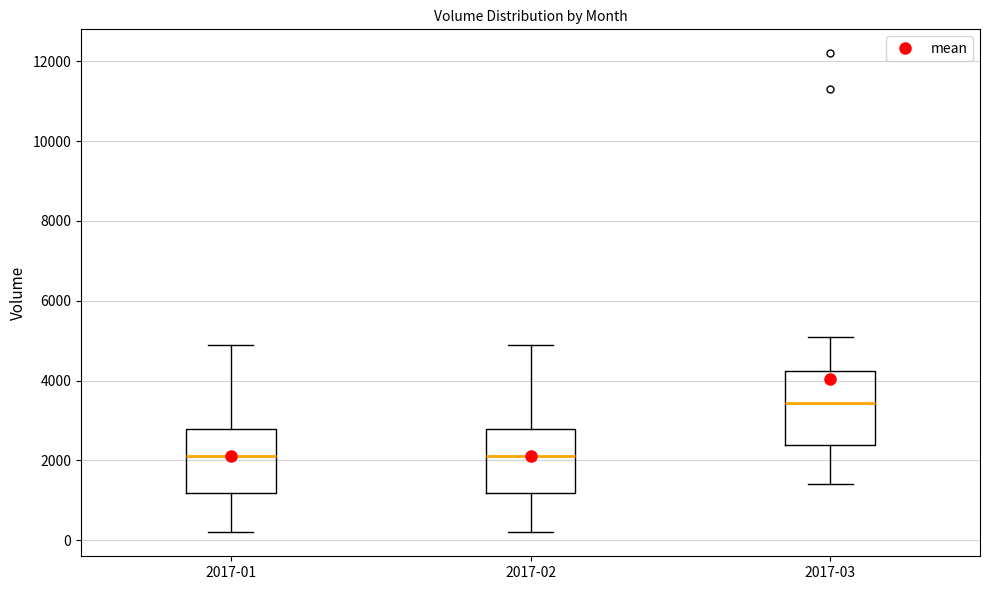

Reading left to right, transcribe this box plot: for each box, give where its median line is, the range the box spans, and where its two whiskers end, as read against the y-axis. The values are not printed on the chart, so give them approximately, as read against the axis.

2017-01: median 2200, box 1200 to 2800, whiskers 200 to 5000
2017-02: median 2200, box 1200 to 2800, whiskers 200 to 5000
2017-03: median 3400, box 2400 to 4200, whiskers 1400 to 5200